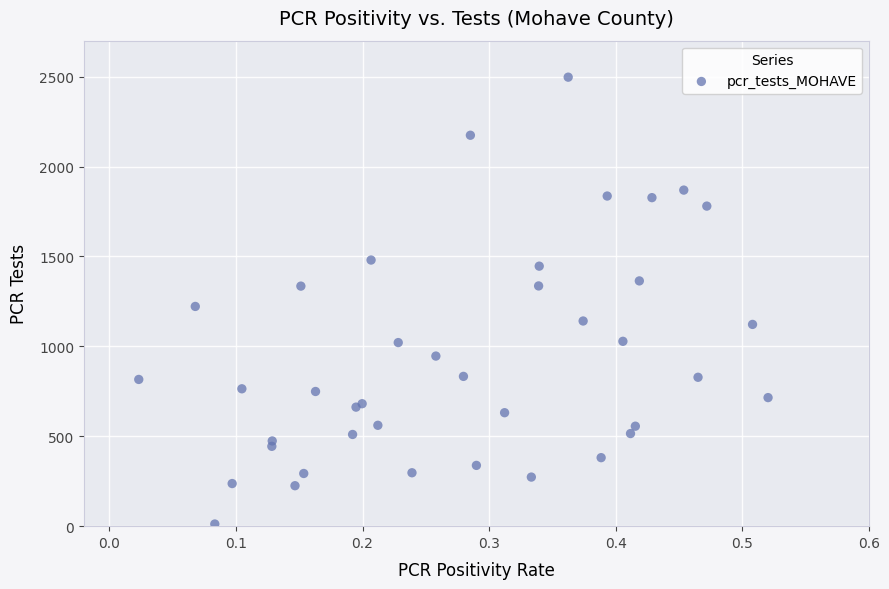

What Y value in the scatter plot is closest to 1254?

1222